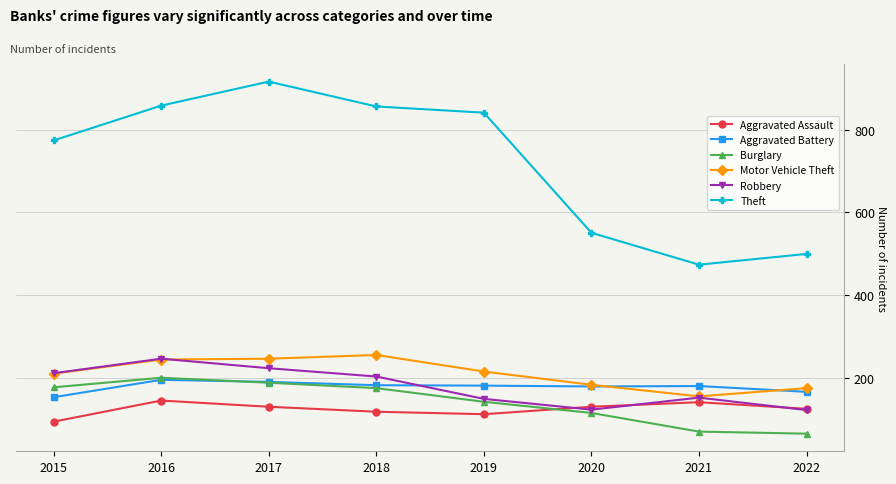

True or false: Aggravated Battery and Robbery intersect in this chart.

True